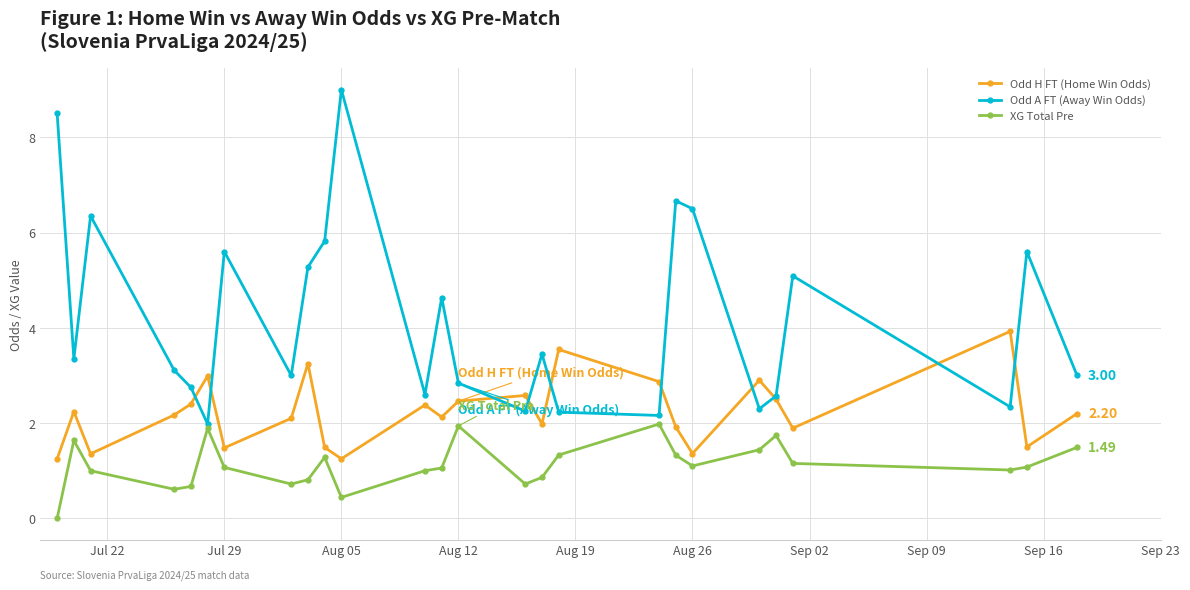

Which series has the widest spread of values?

Odd A FT (Away Win Odds)